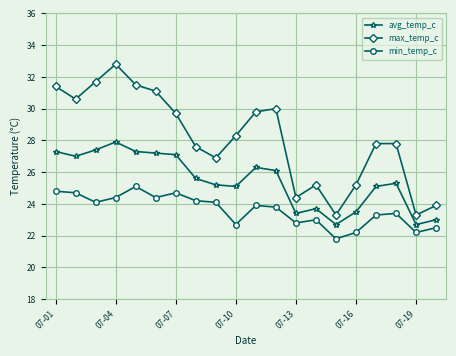

Count the number of data series in this chart.

3